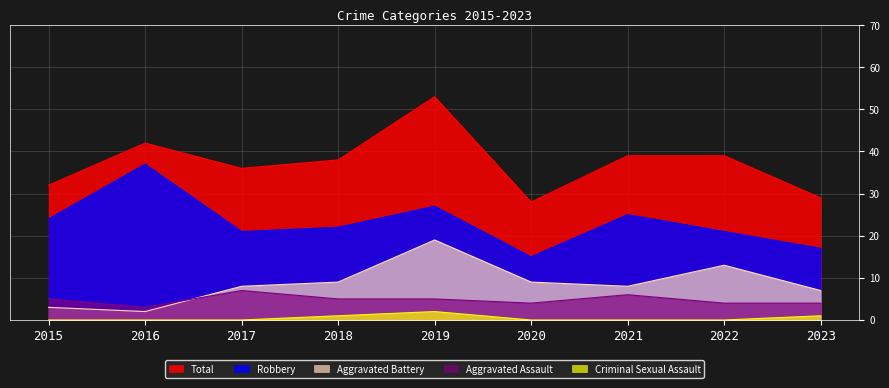

The Aggravated Battery series shows 20 at 2022. True or false?

False